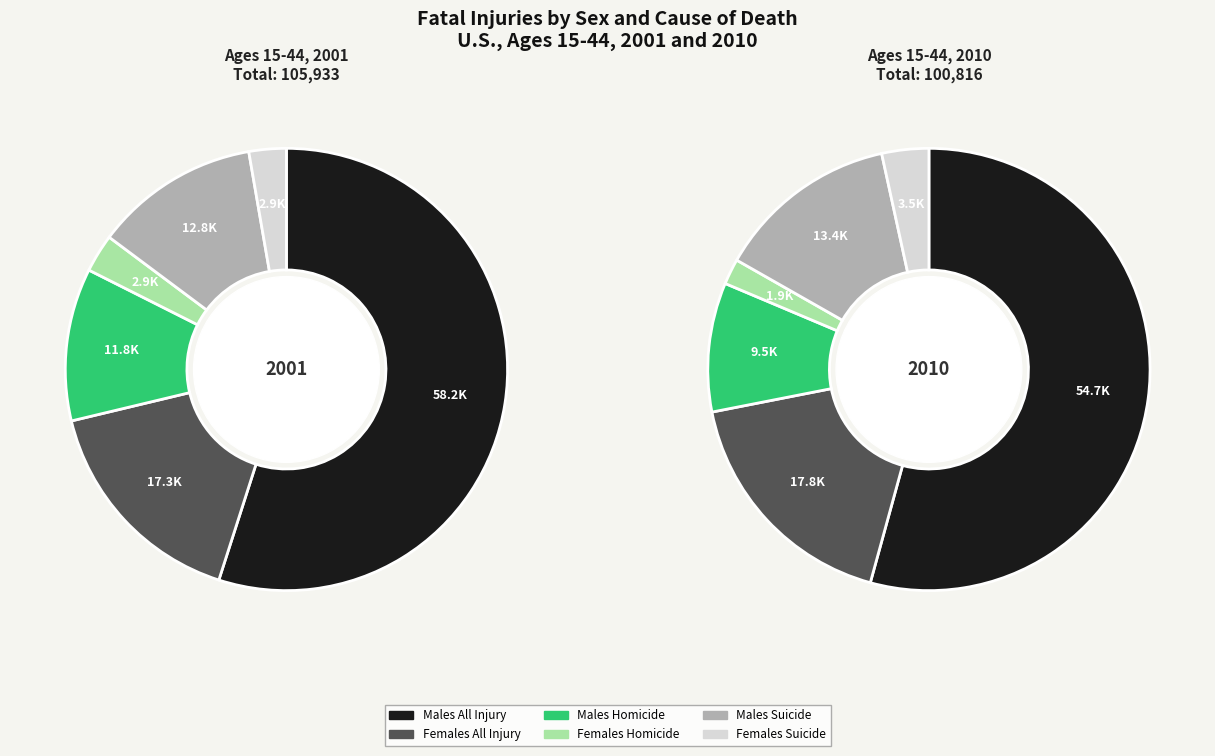

Between Males 15-44 (2001) and Females 15-44 (2010), which is larger?

Males 15-44 (2001)